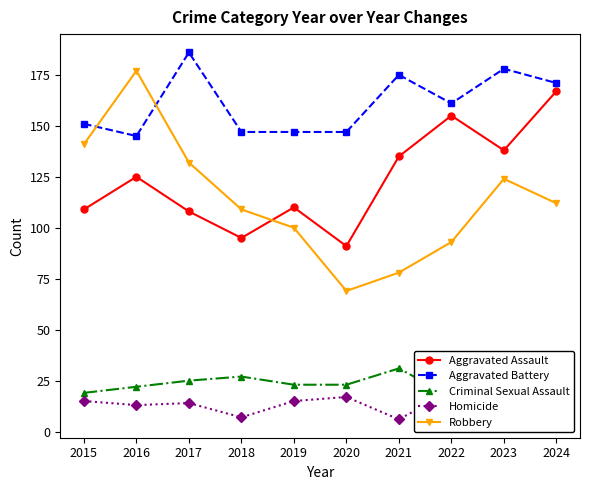

What is the lowest value of the Robbery series?

69